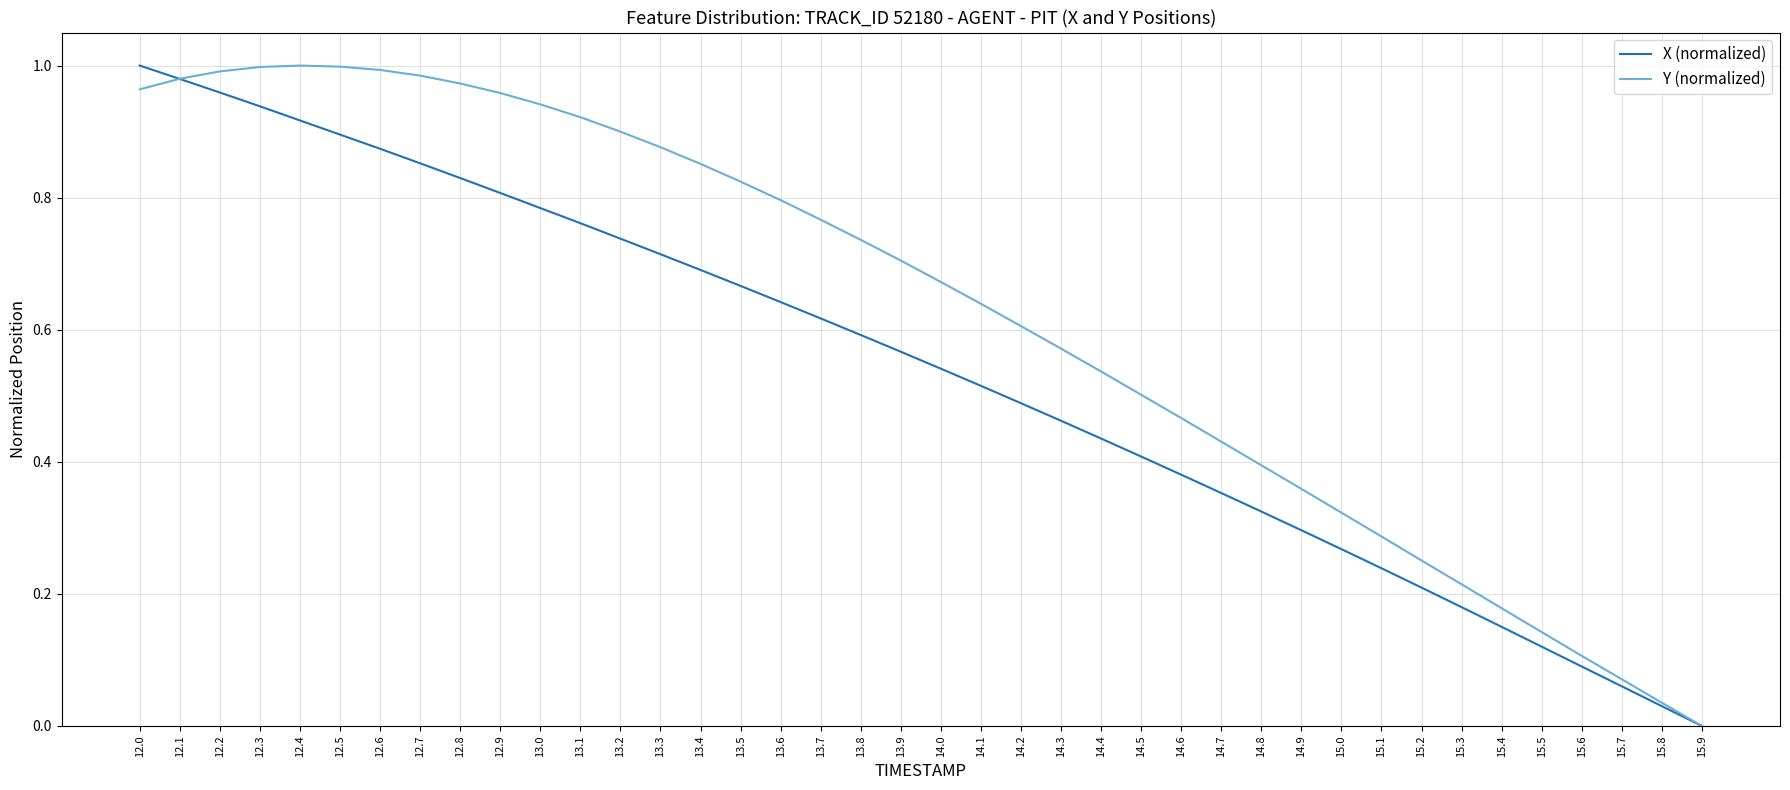

What position from the left is 14.7?

28